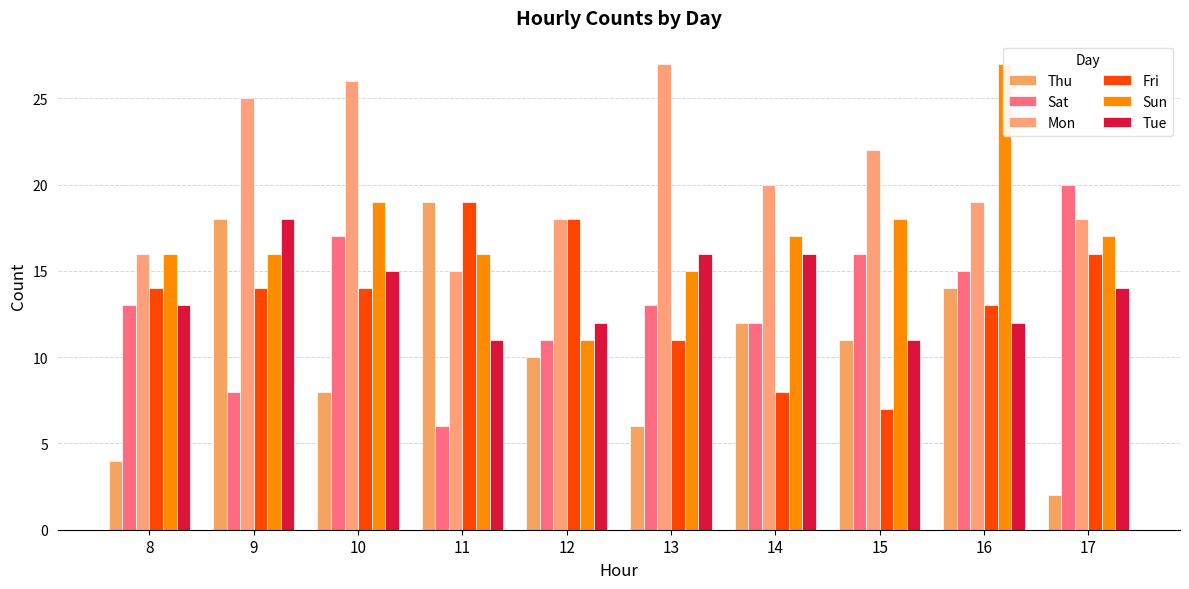

At 11, list the series in order from largest to smallest.

Thu, Fri, Sun, Mon, Tue, Sat